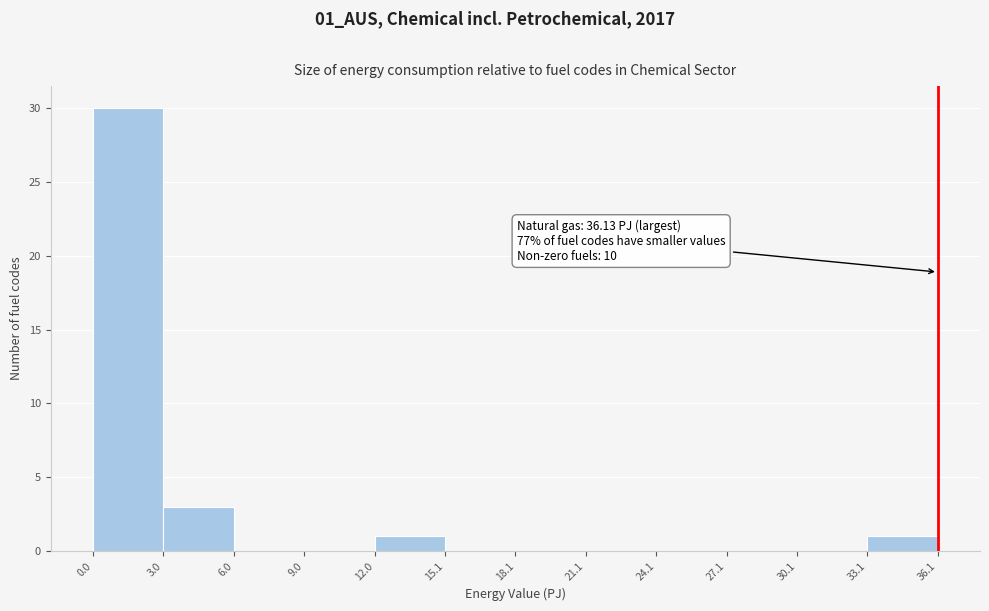

Which range on the x-axis has the tallest bar?

0.0 to 3.0